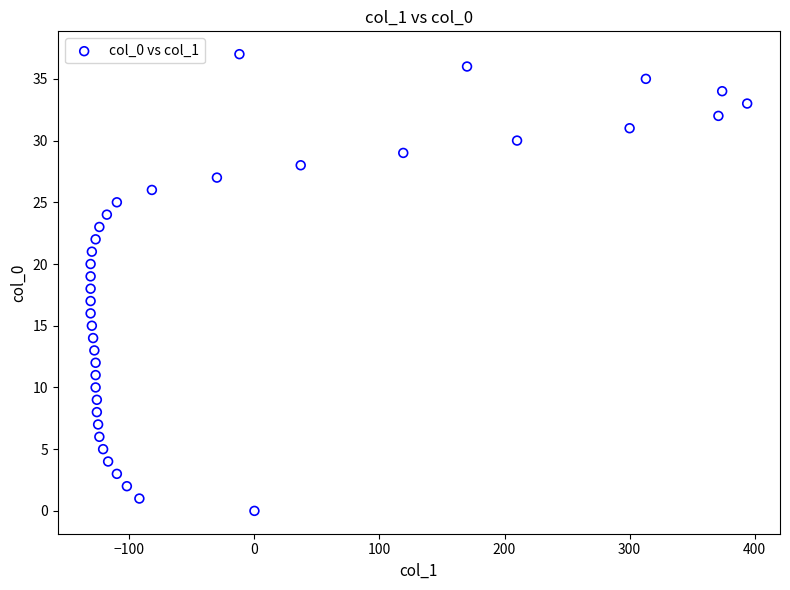

What is the range of Y values (max minus min)?

37